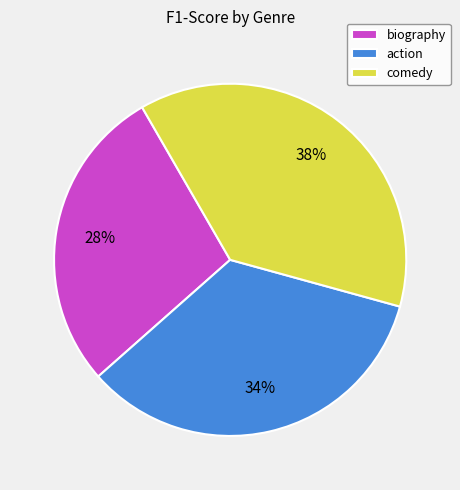

Is the sum of comedy and action greater than half?

Yes